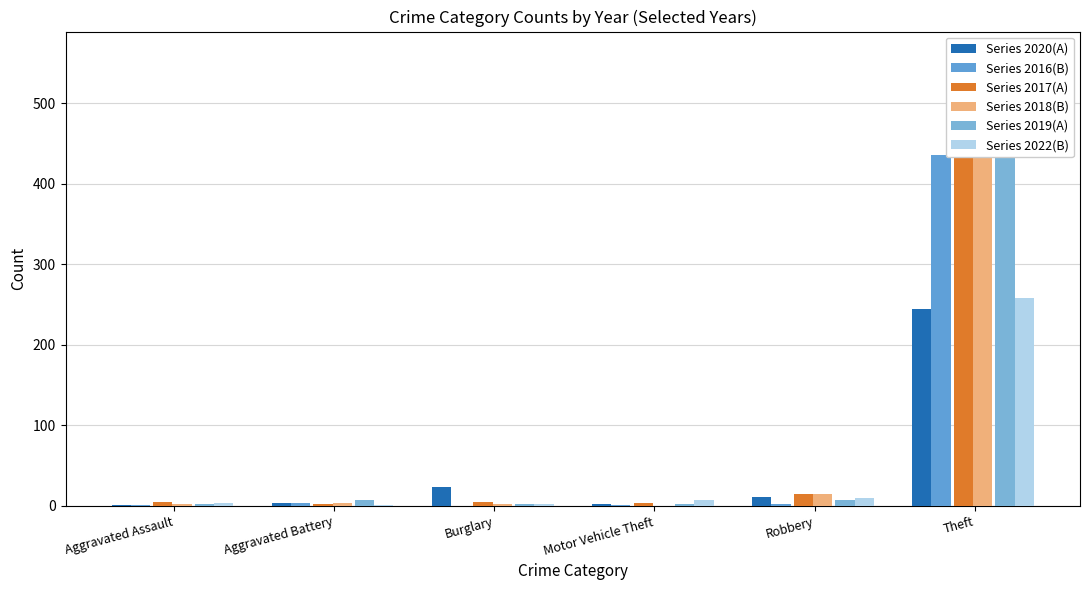

At which category does the chart reach its peak across all series?

Theft